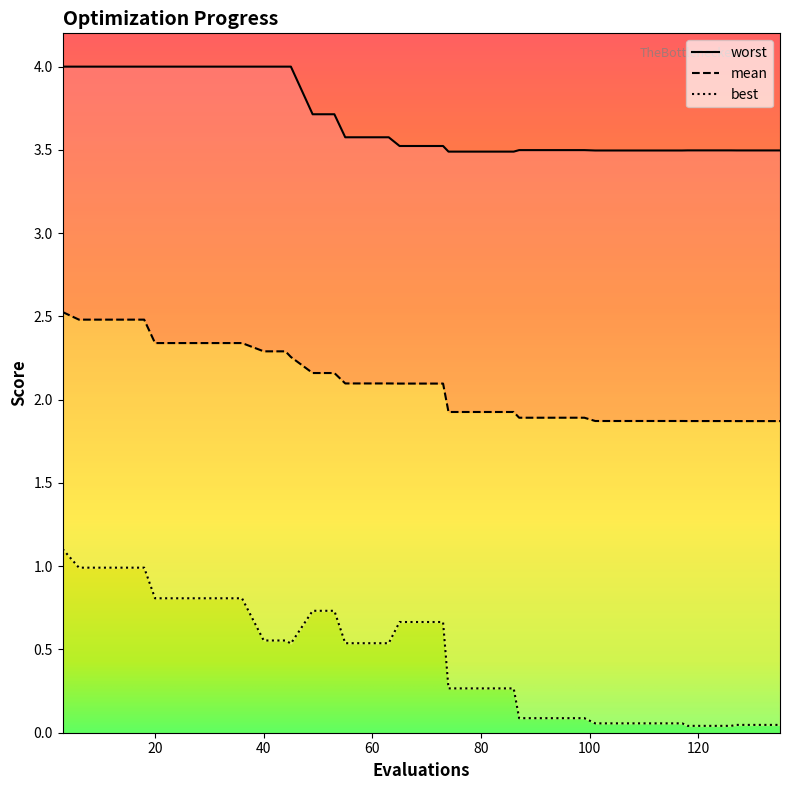

What is the sum of all worst values?

147.1